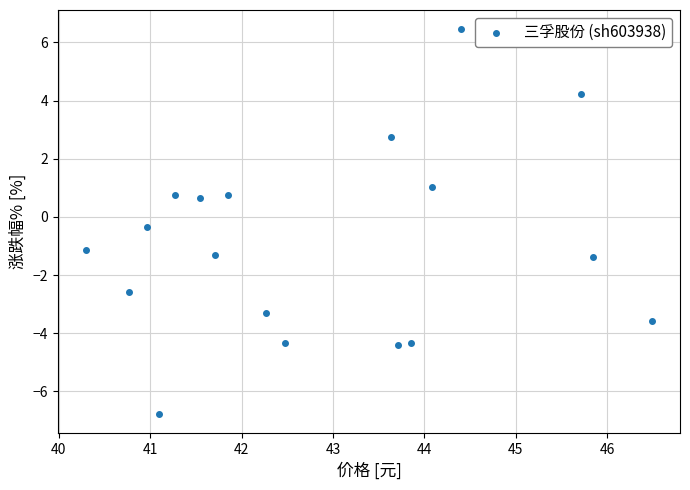

What is the range of X values (max minus min)?

6.2